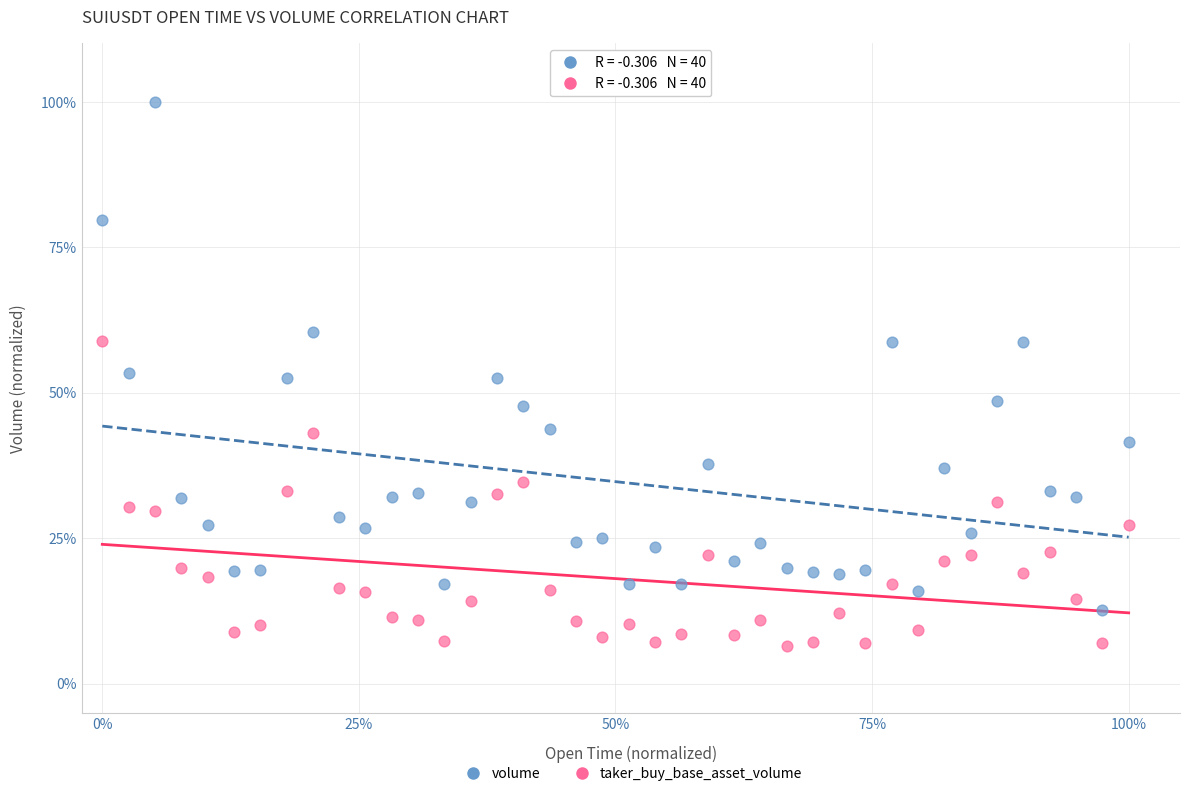

Which series has the widest spread of Y values?

volume